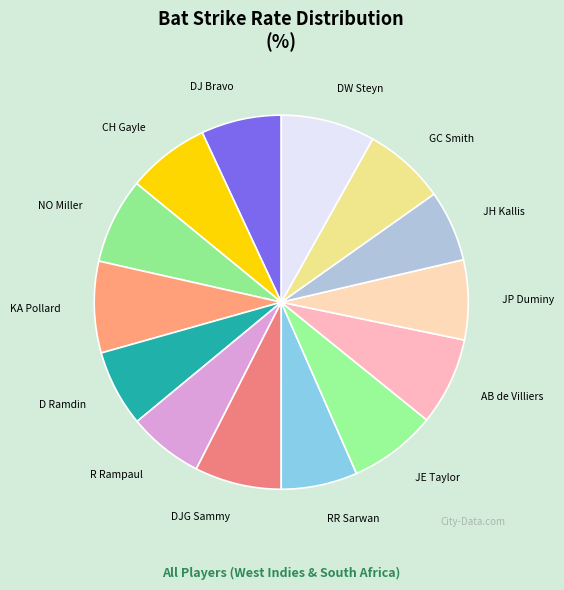

Is it true that KA Pollard is 8% of the pie?

True